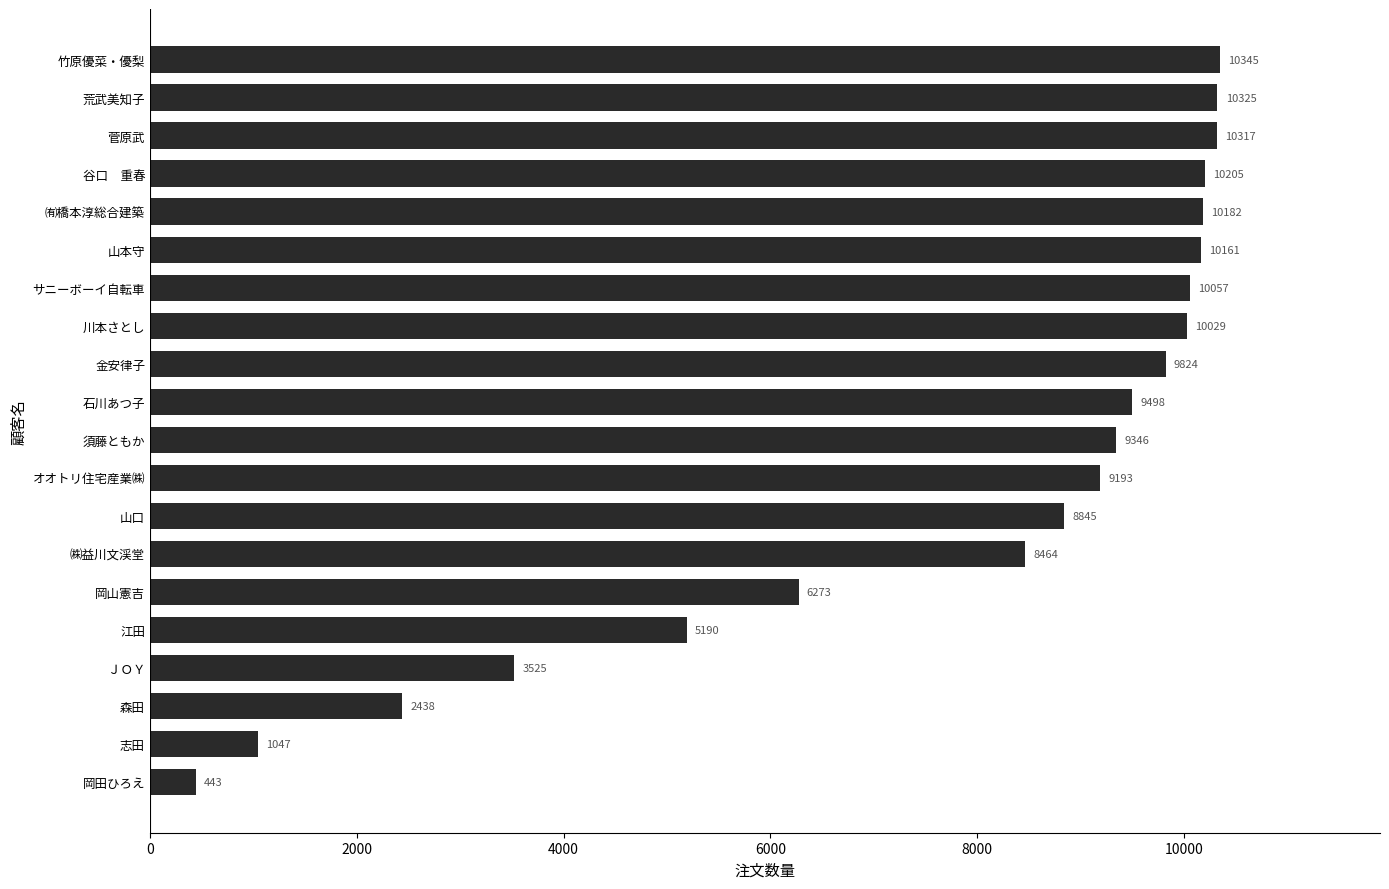

The value at 石川あつ子 is 12429. True or false?

False